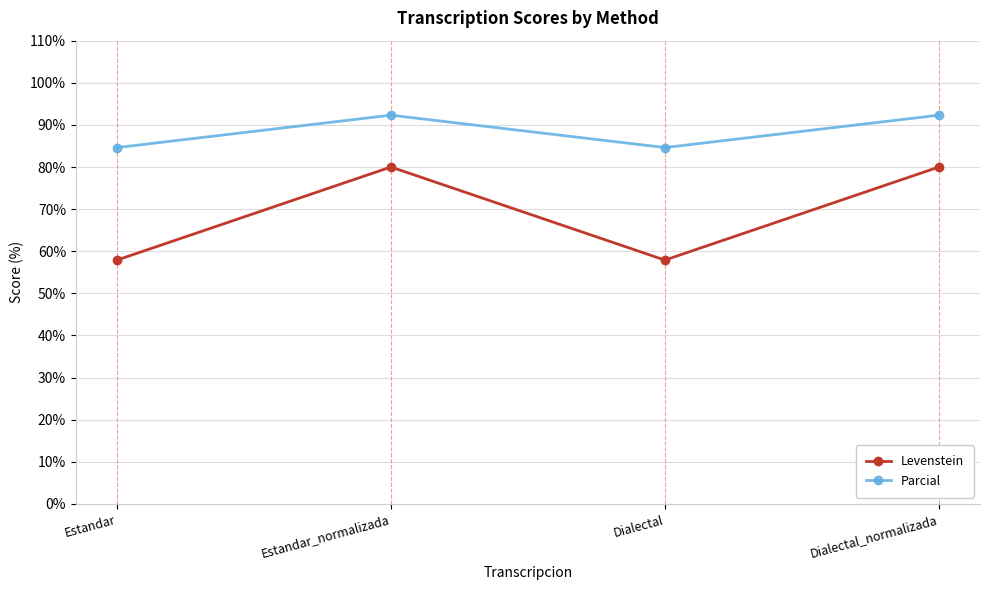

How many lines are shown in the chart?

2